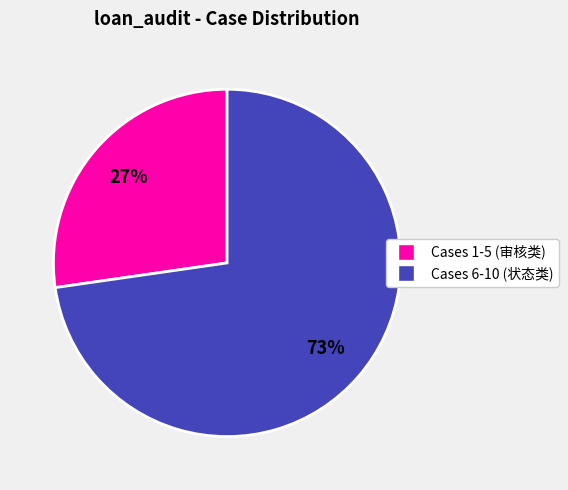

Is there any slice that represents more than half of the pie?

Yes